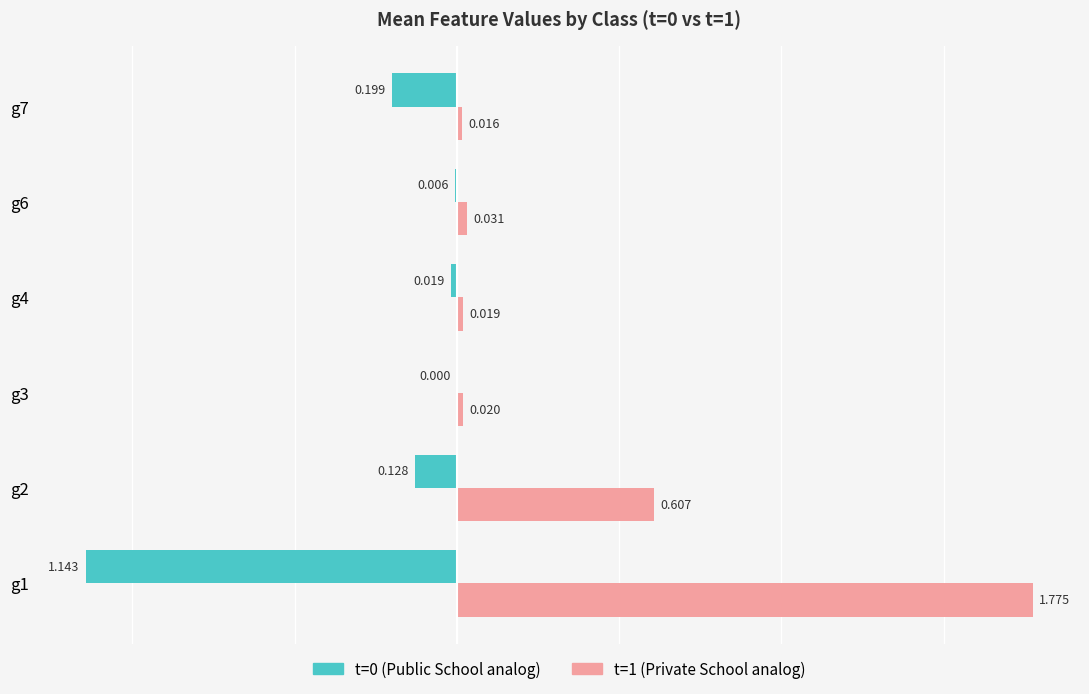

Count the number of data series in this chart.

2